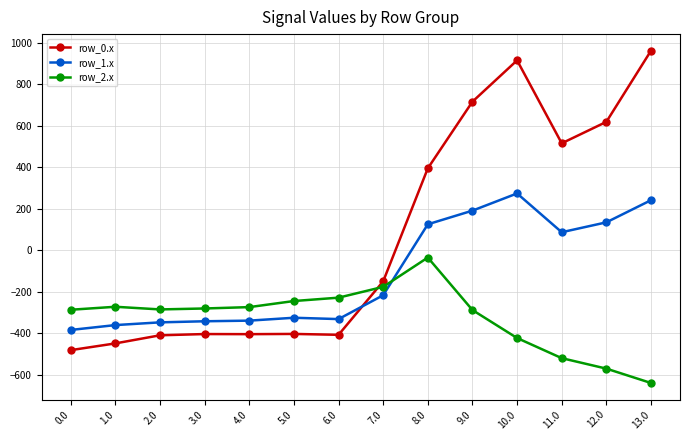

List the series in order of their peak value, highest first.

row_0.x, row_1.x, row_2.x